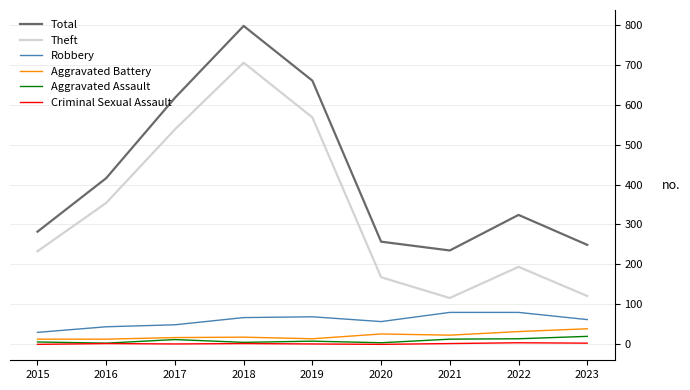

Is it true that Theft equals 406 at 2015?

False